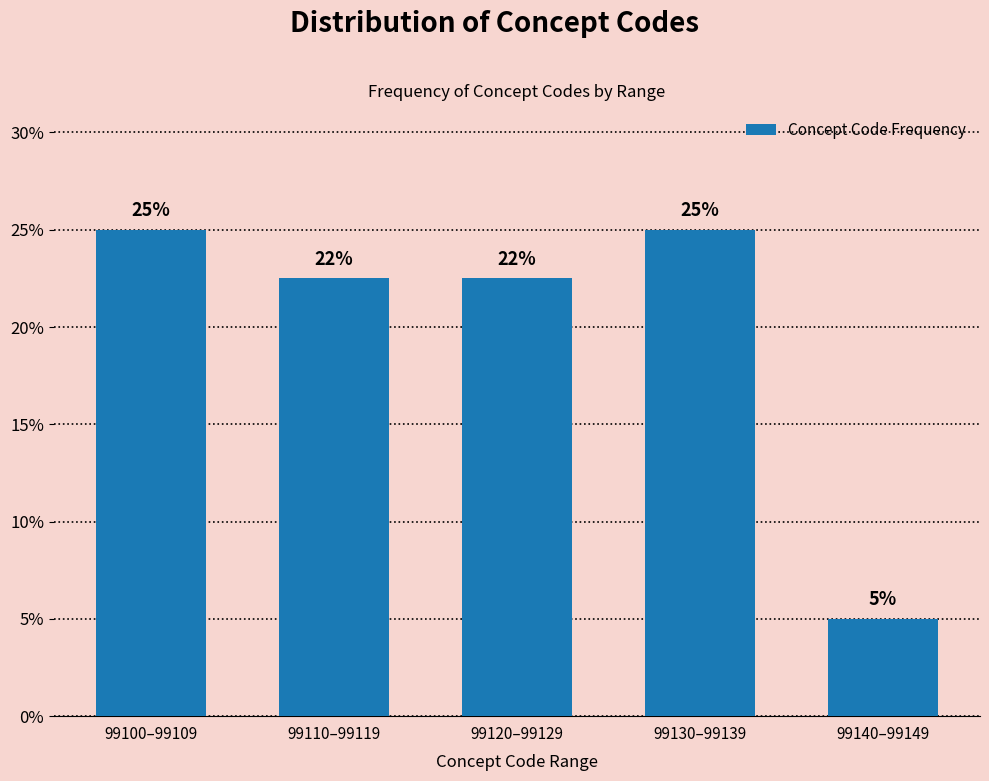

True or false: the data shows 25.0 at 99130–99139.

True